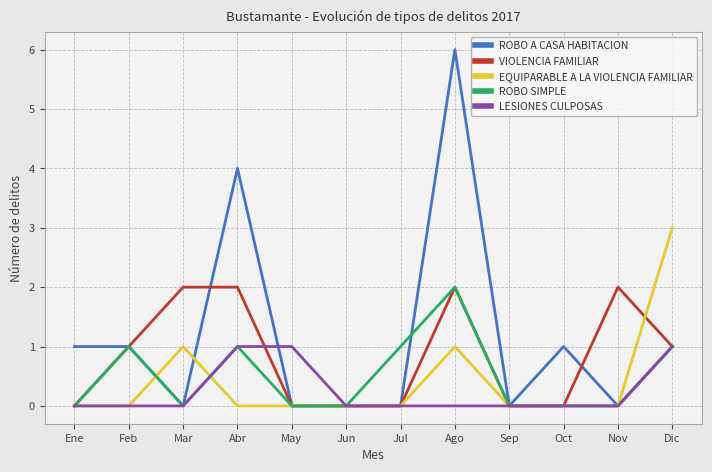

What position from the left is Oct?

10